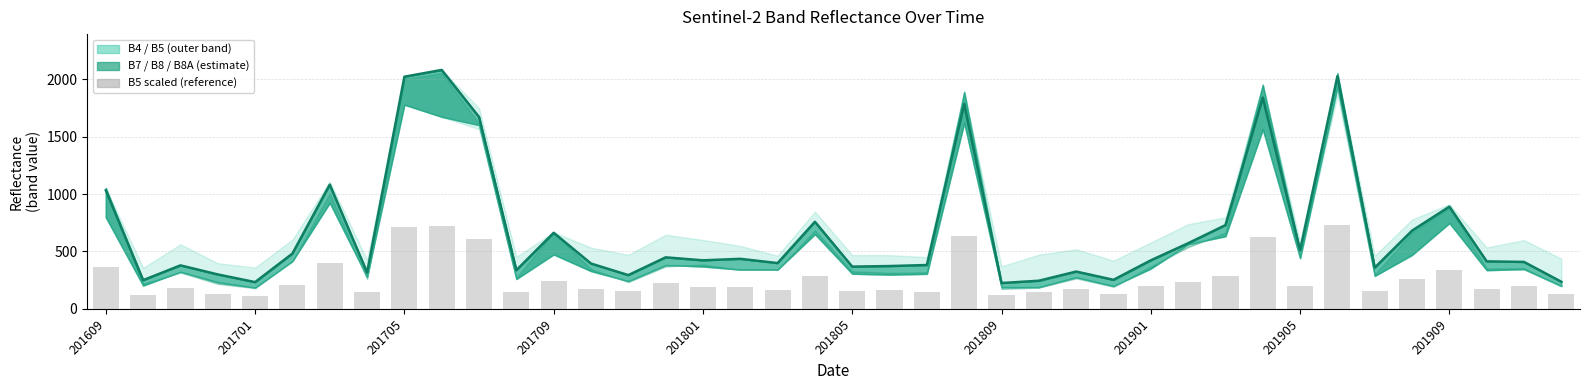

What value does the B7 (center) series have at 29?

572.0